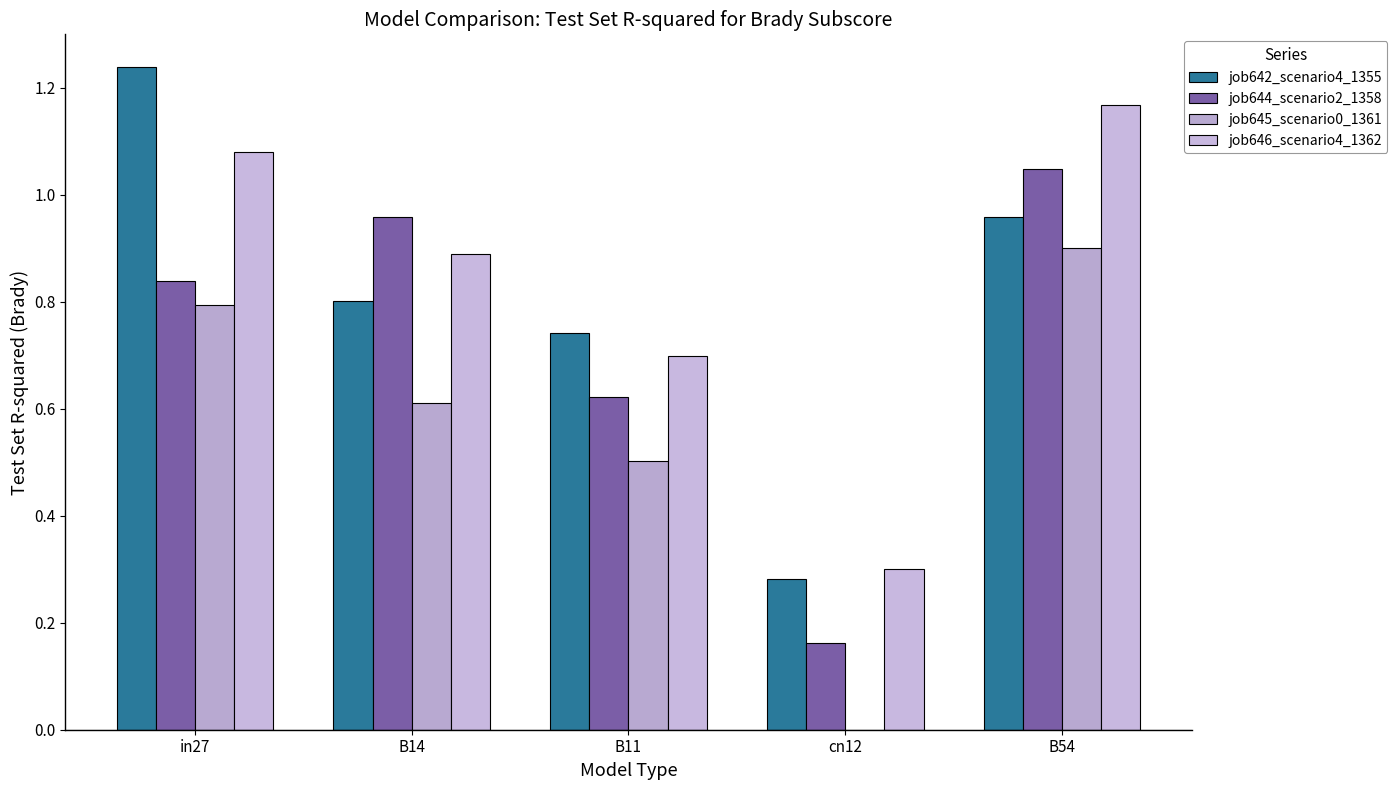

What is the label of the 3rd bar from the right?

B11